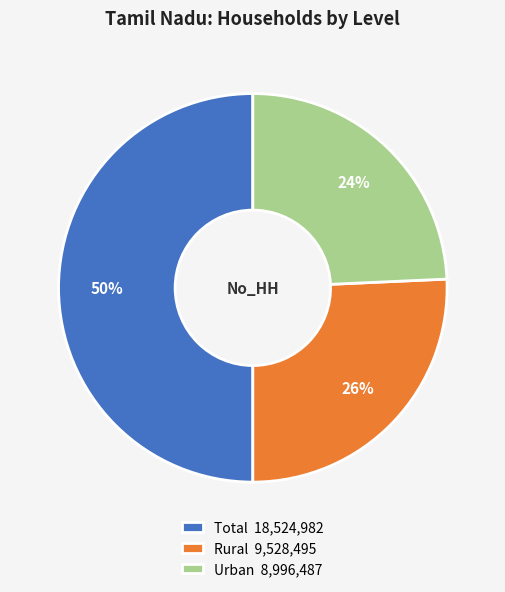

Does Rural 9,528,495 account for over 50% of the chart?

No